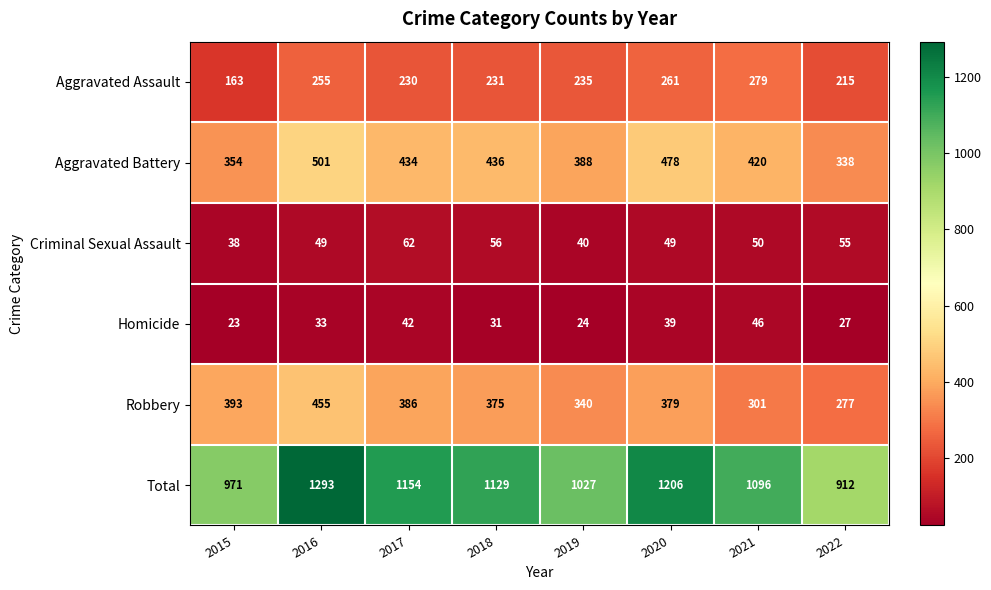

What is the spread (max minus min) of values at 2021?

1050